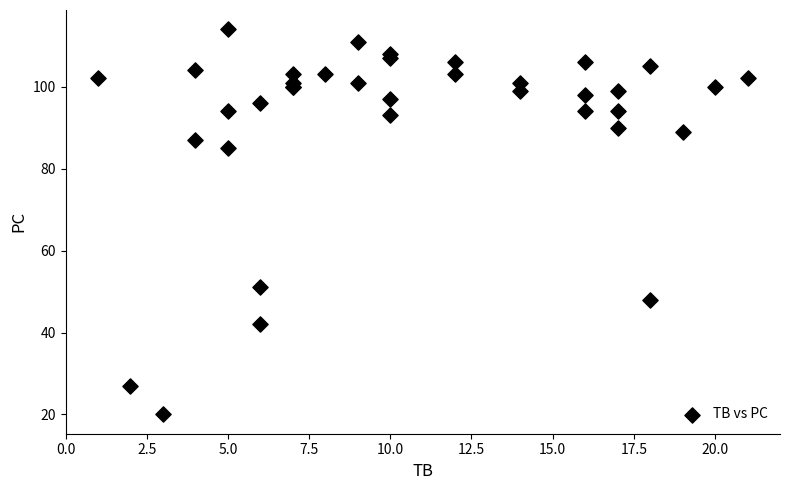

What Y value in the scatter plot is closest to 67?

51